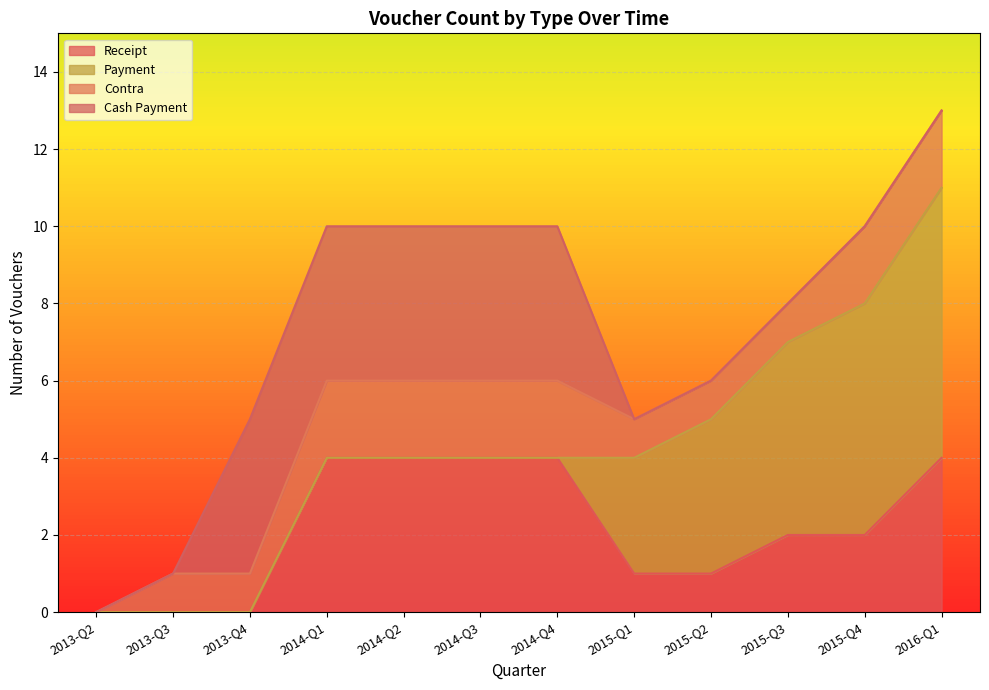

Which series has the widest spread of values?

Payment